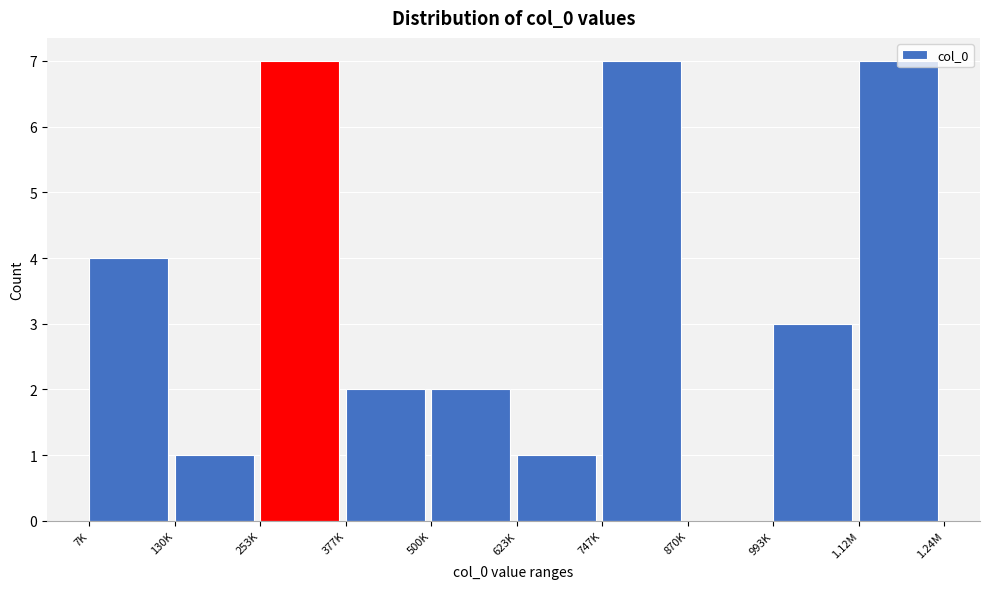

What is the ratio of the value at 500K to the value at 253K?

0.3